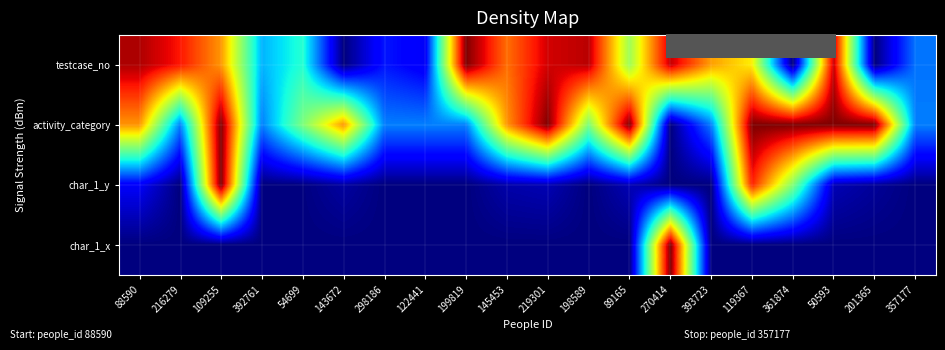

Rank the series at 198589 from highest to lowest value.

testcase_no, activity_category, char_1_y, char_1_x